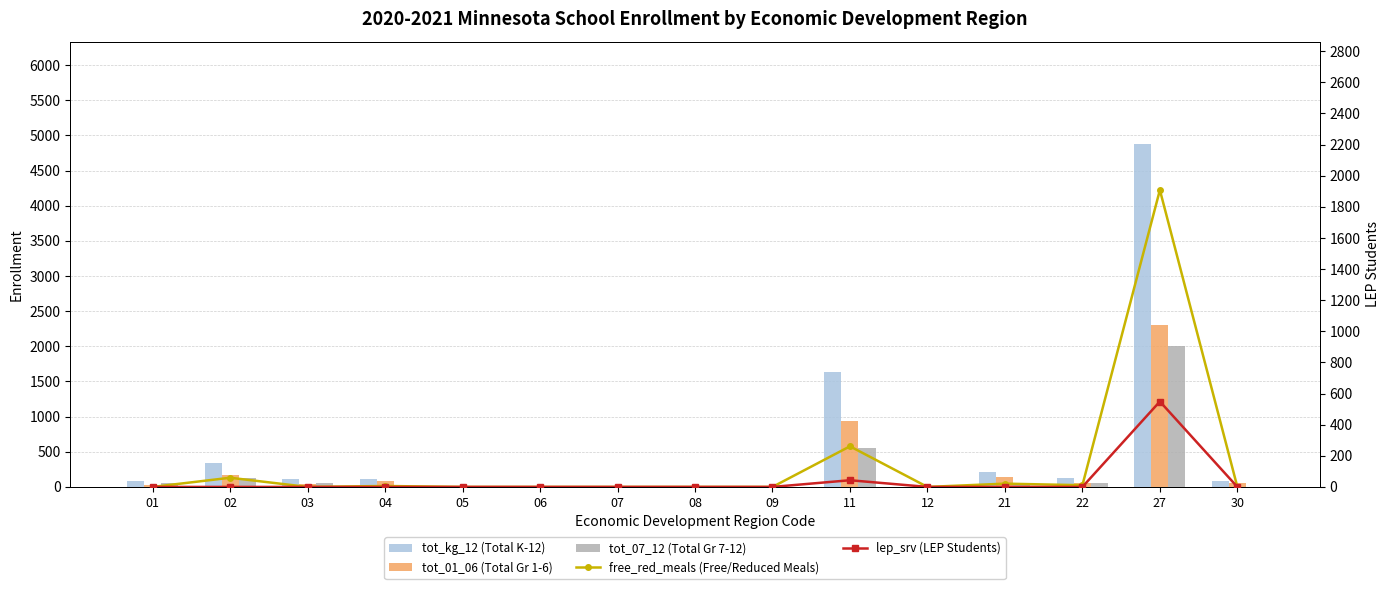

Where does the tot_01_06 (Total Gr 1-6) series first go above 47?

02